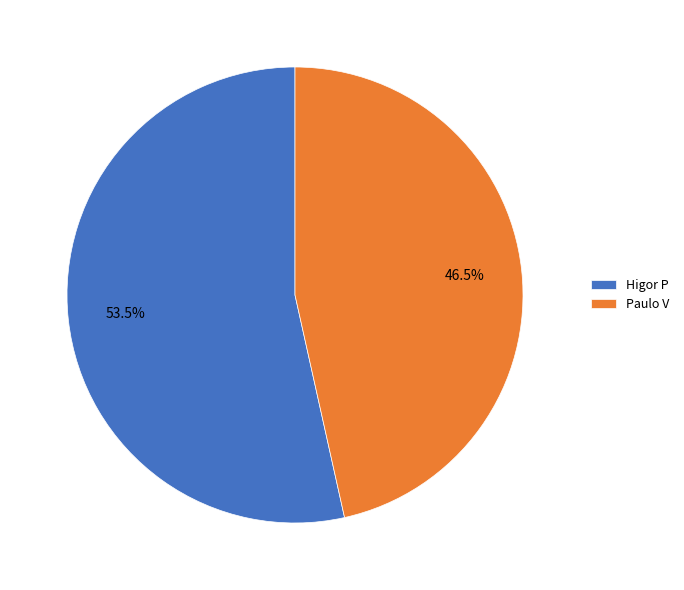

How many slices are in this pie chart?

2